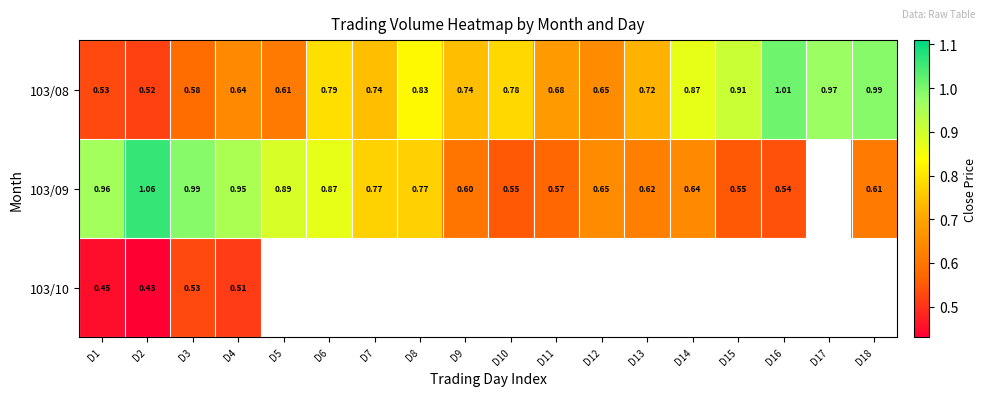

Rank the series at D1 from lowest to highest value.

103/10, 103/08, 103/09